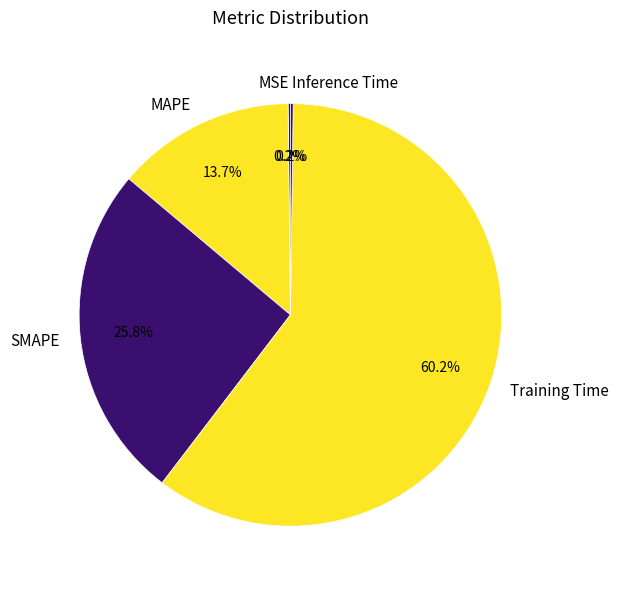

To the nearest percent, what is the difference between the largest and smallest slice percentages?

60%